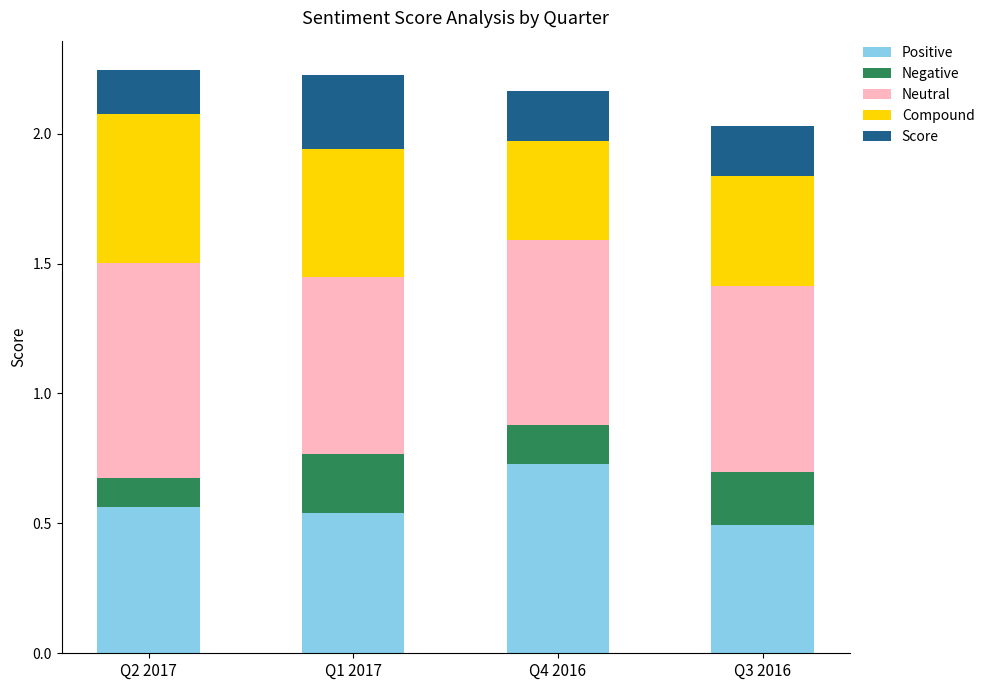

At which label does Positive reach its minimum?

Q3 2016